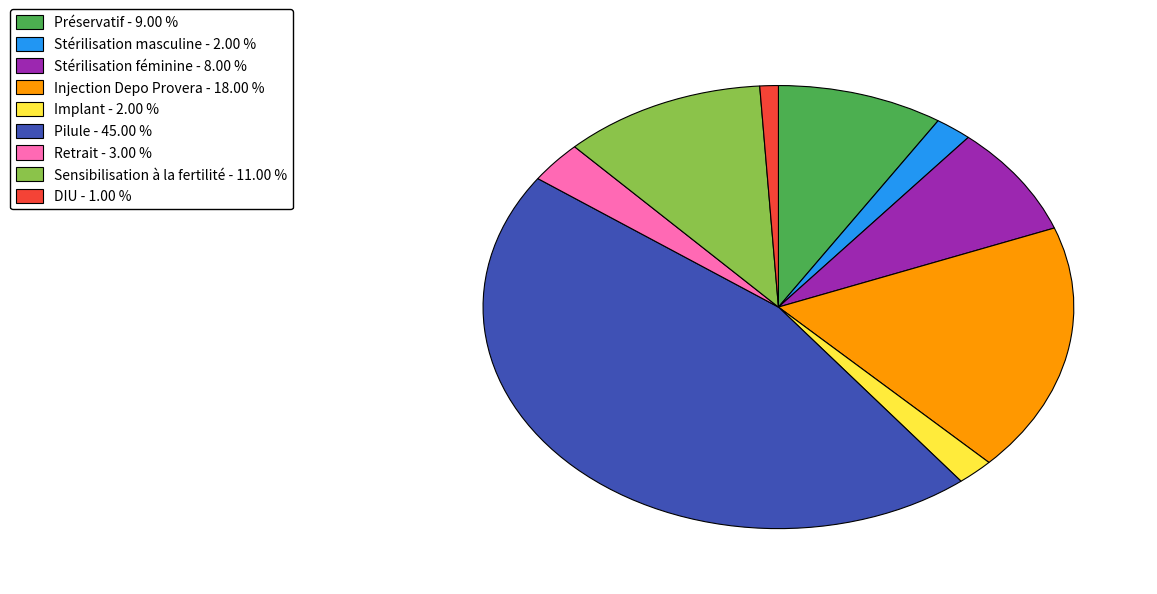

Is it true that Préservatif is 9% of the pie?

True